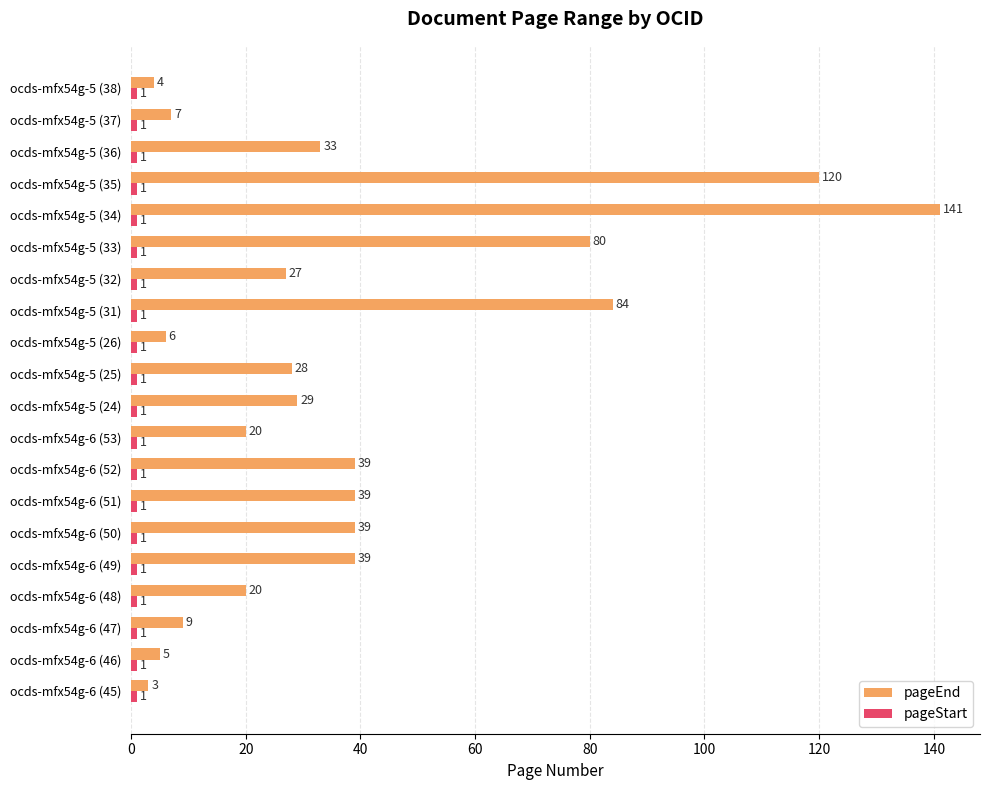

Which category has the lowest value in the pageEnd series?

ocds-mfx54g-6 (45)